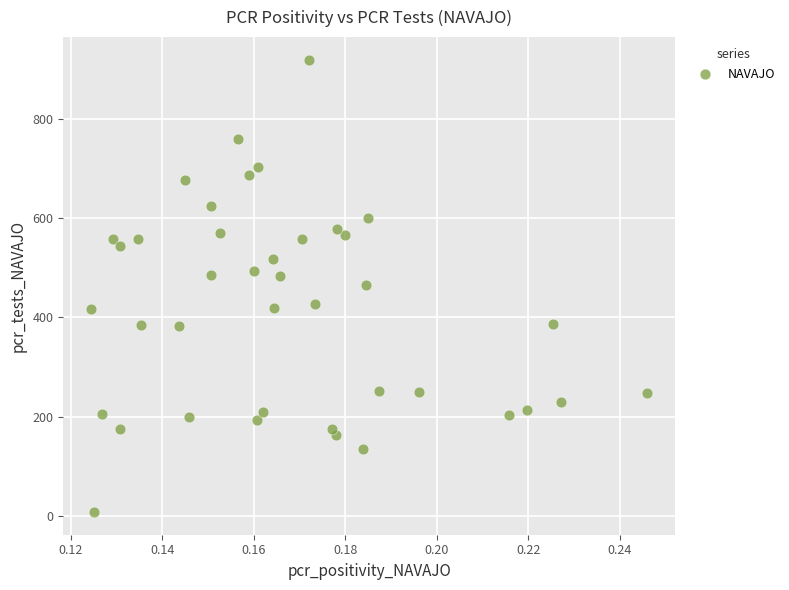

What is the range of Y values (max minus min)?

911